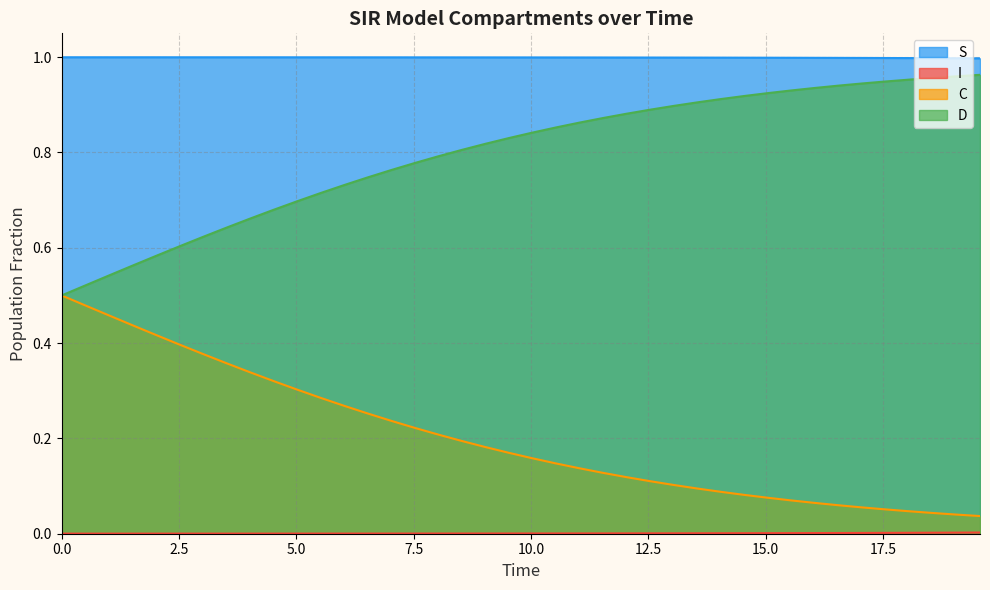

True or false: C and I cross at least once.

False